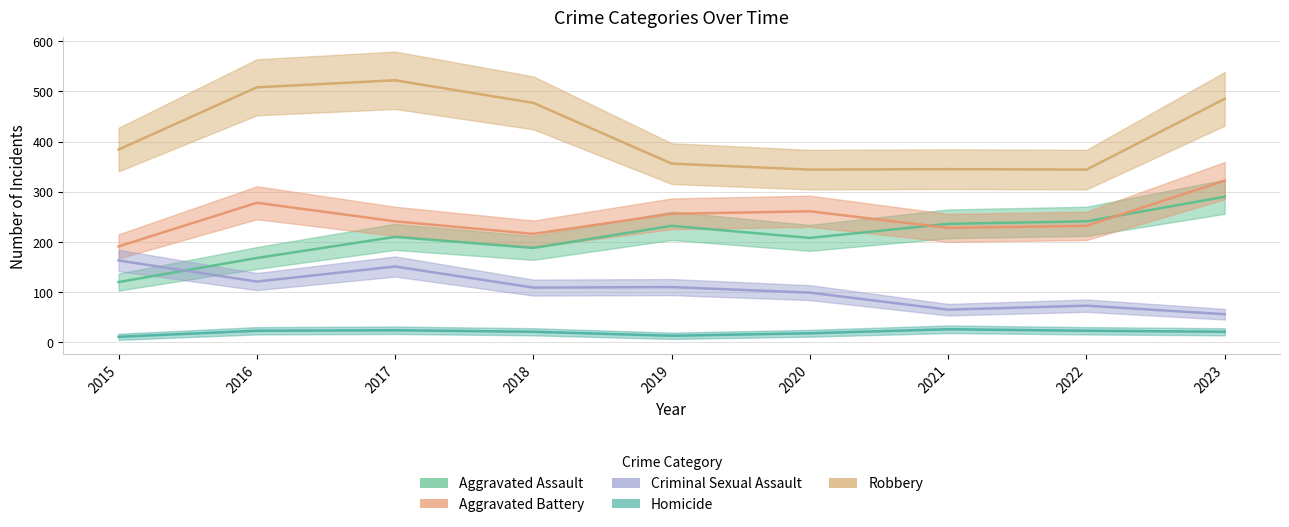

Rank the categories by Robbery value from lowest to highest.

2020, 2022, 2021, 2019, 2015, 2018, 2023, 2016, 2017